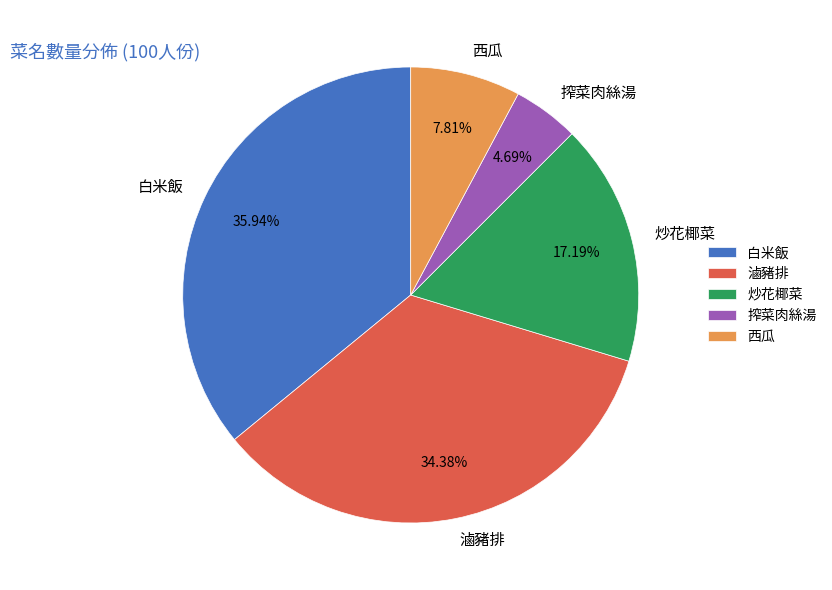

How many segments does this pie chart have?

5